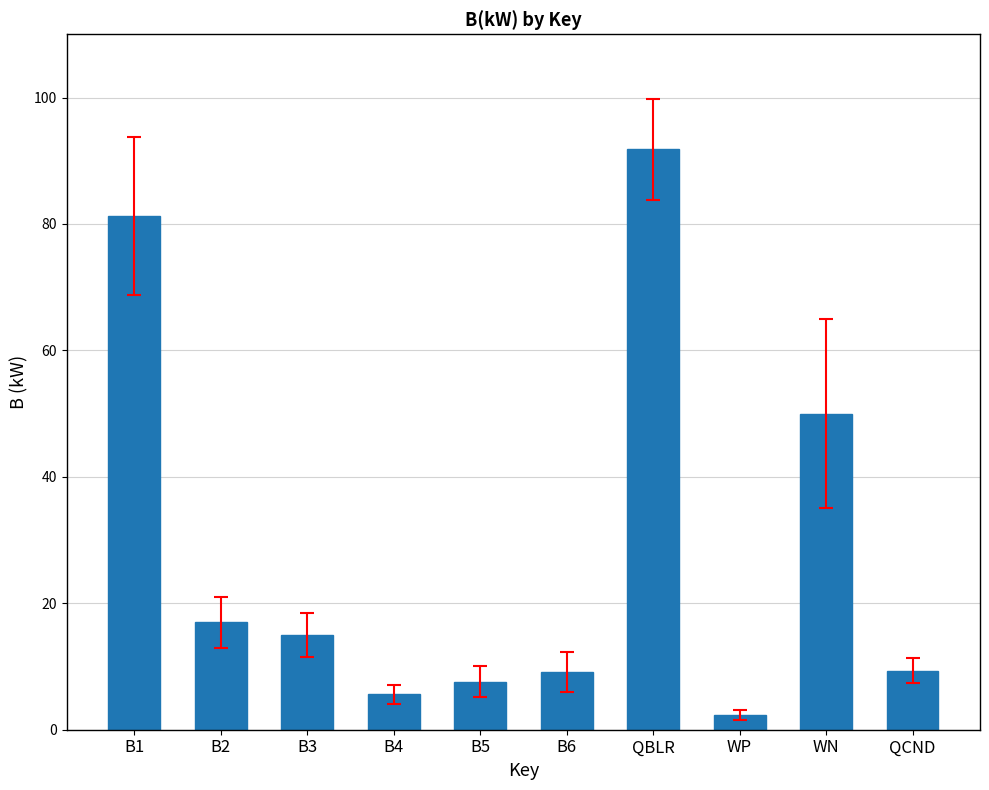

What value does the data have at B3?

14.9